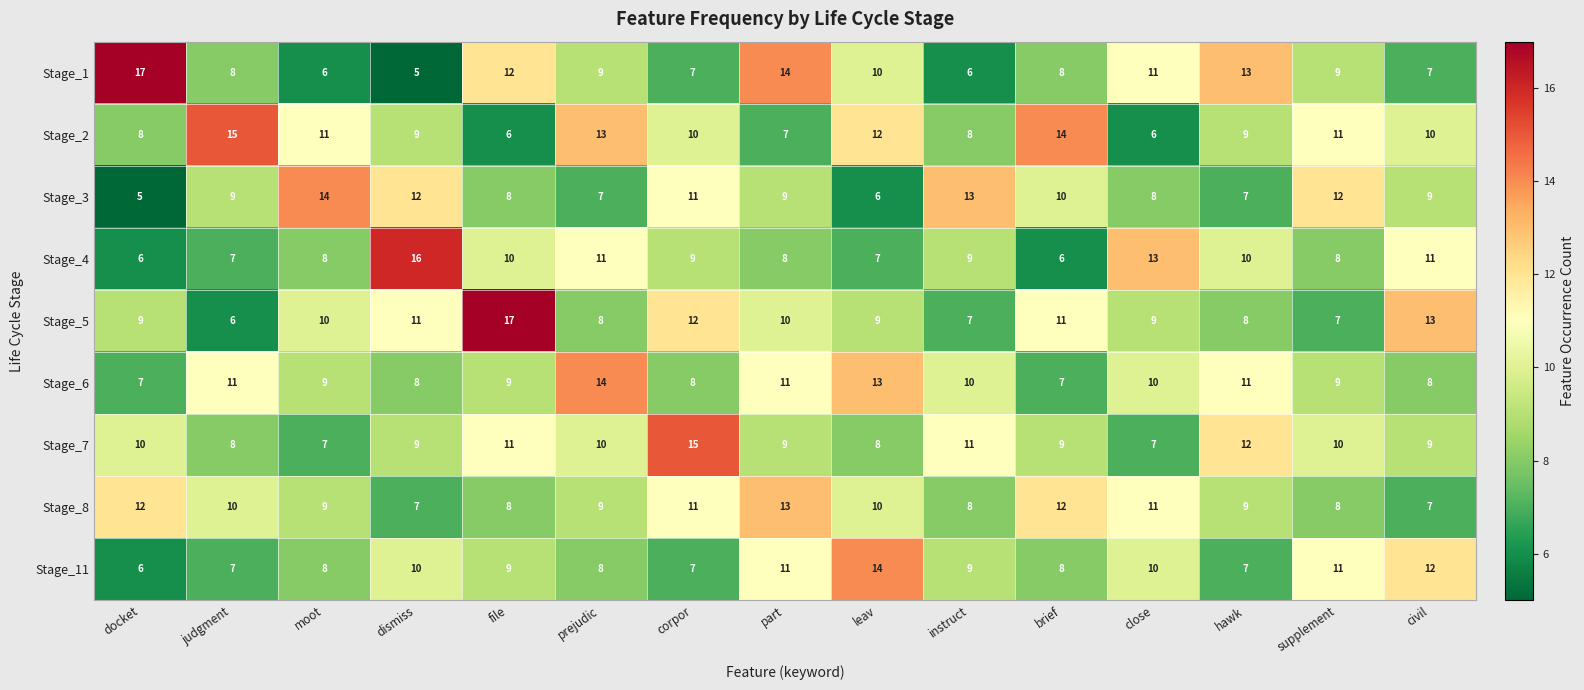

What is the lowest value of the Stage_1 series?

5